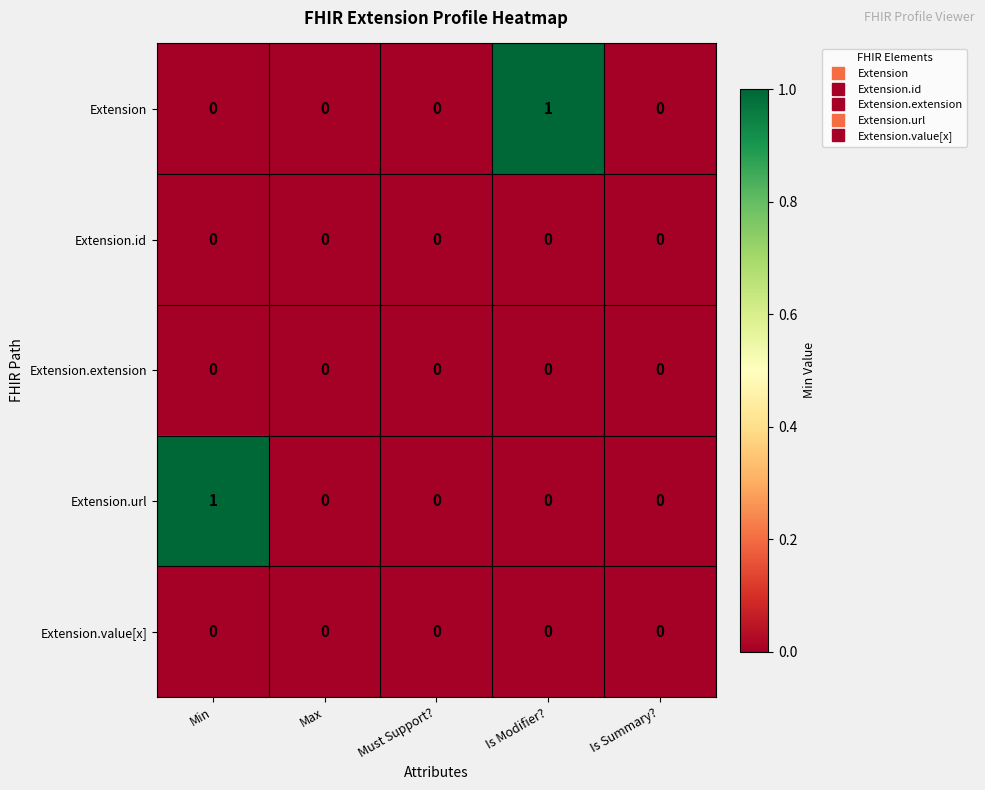

Reading left to right, transcribe all the data shown in this chart.

Extension: 0	0	0	1	0
Extension.id: 0	0	0	0	0
Extension.extension: 0	0	0	0	0
Extension.url: 1	0	0	0	0
Extension.value[x]: 0	0	0	0	0